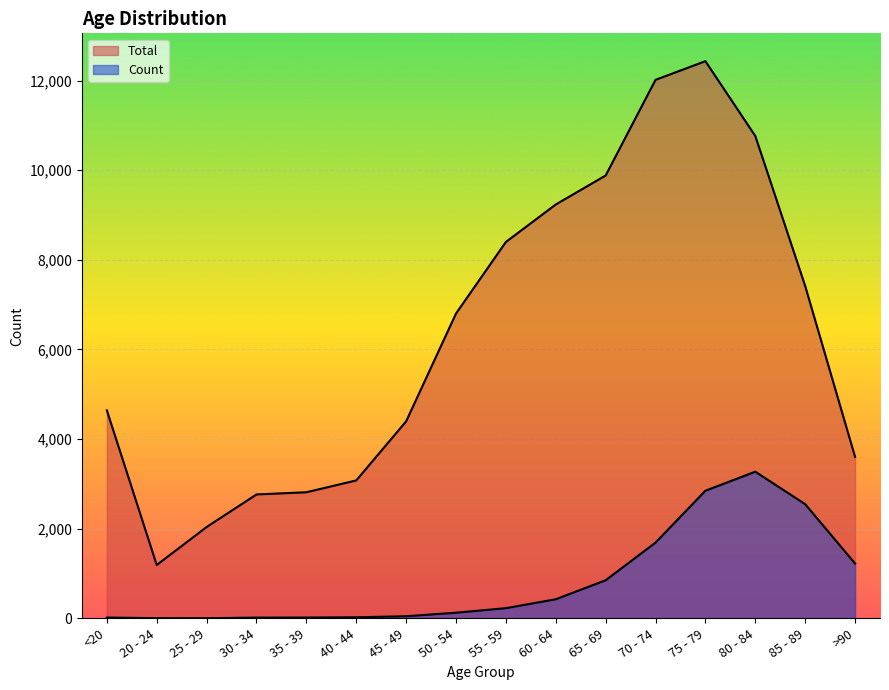

Which series has the largest range (max minus min)?

Total